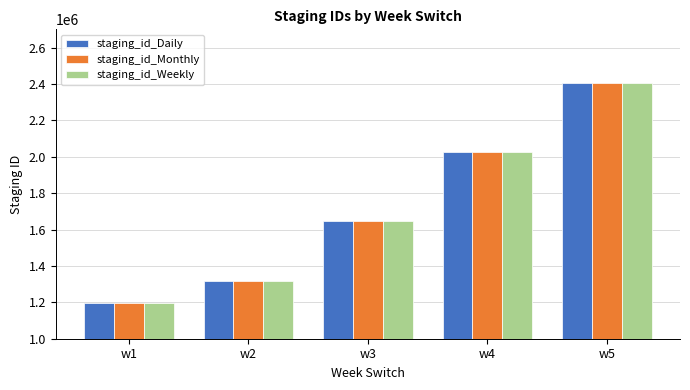

Is the value of staging_id_Monthly at w2 greater than the value of staging_id_Weekly at w3?

No